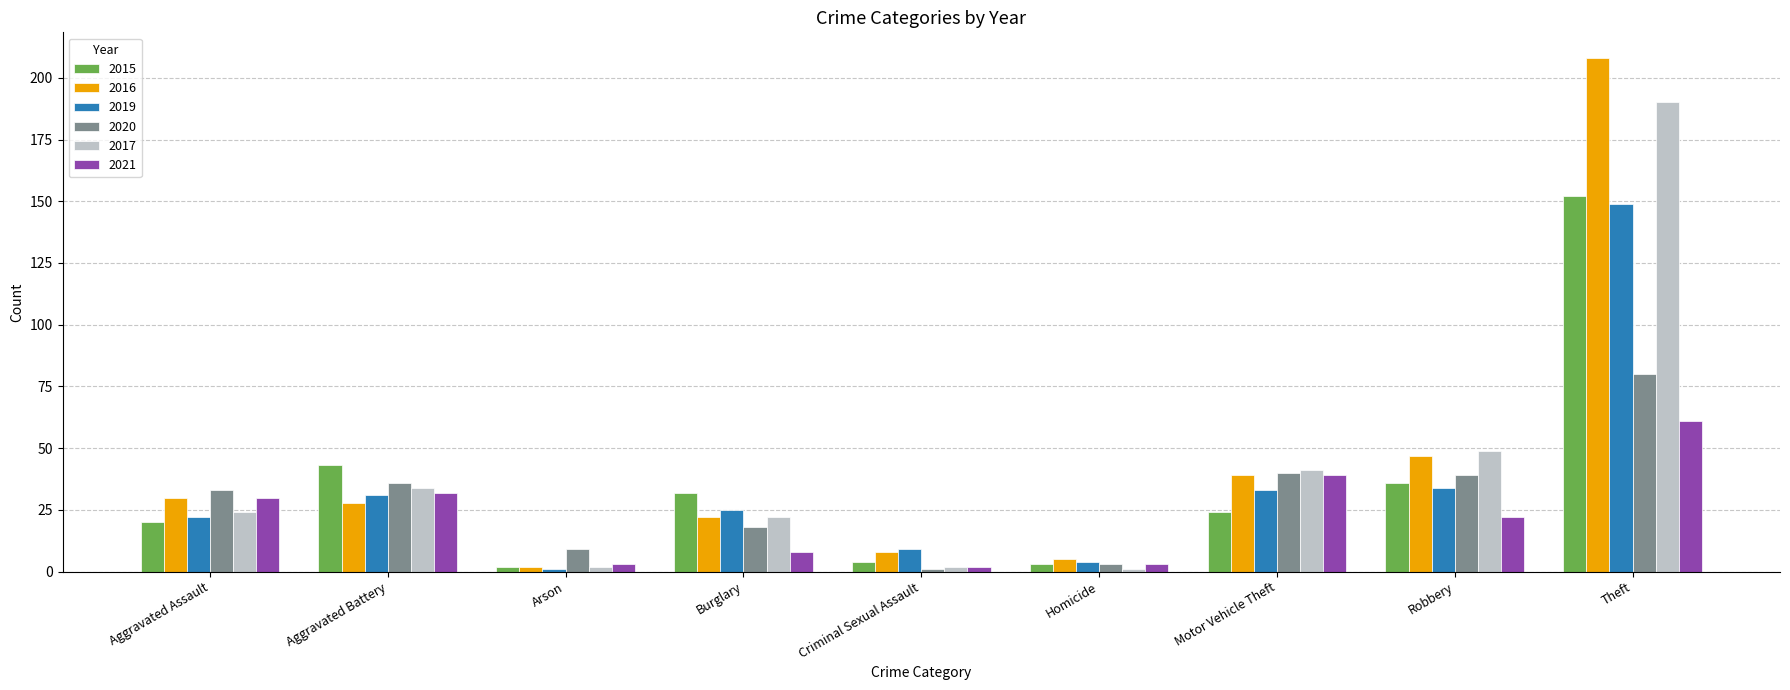

At which category is the sum across all series the highest?

Theft